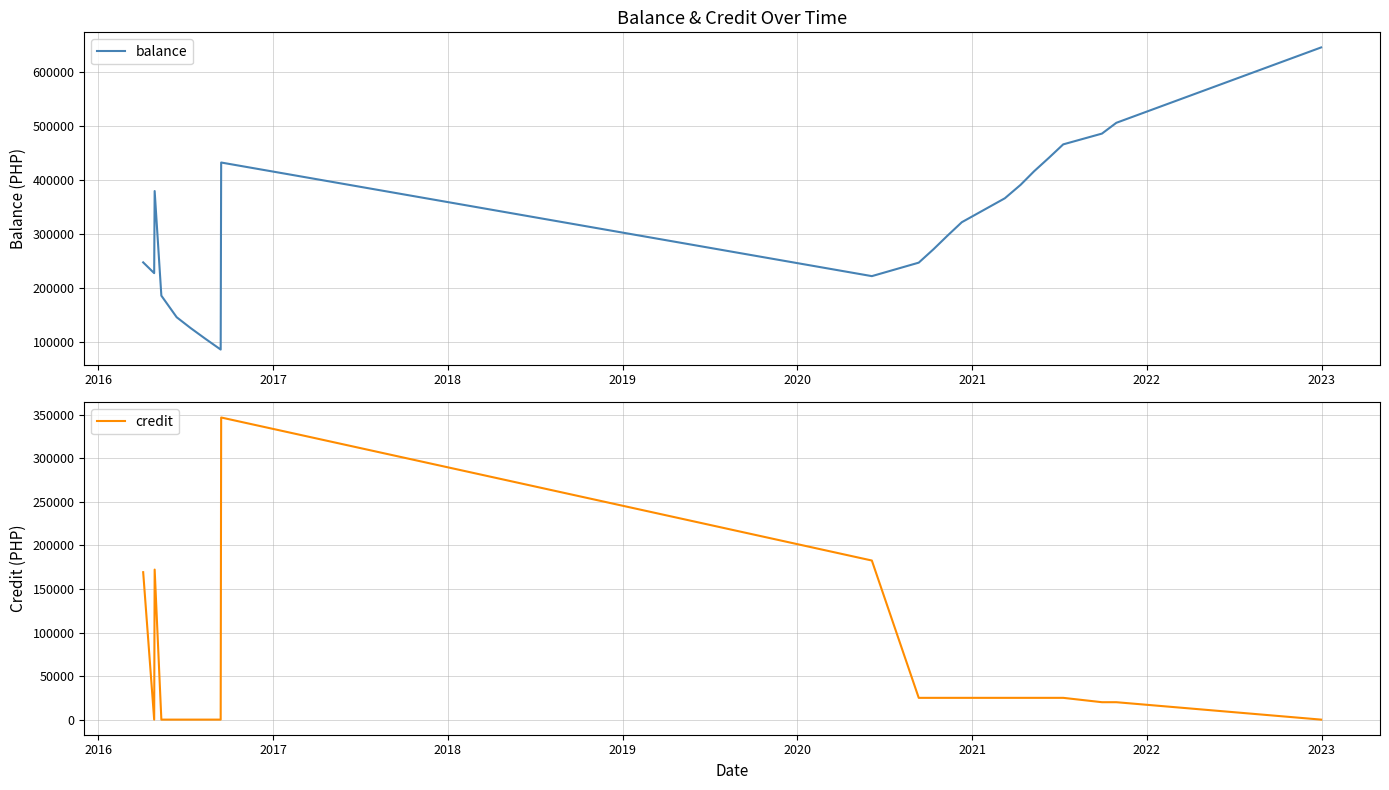

What is the value of the credit point at the 3rd from the left?

172327.5